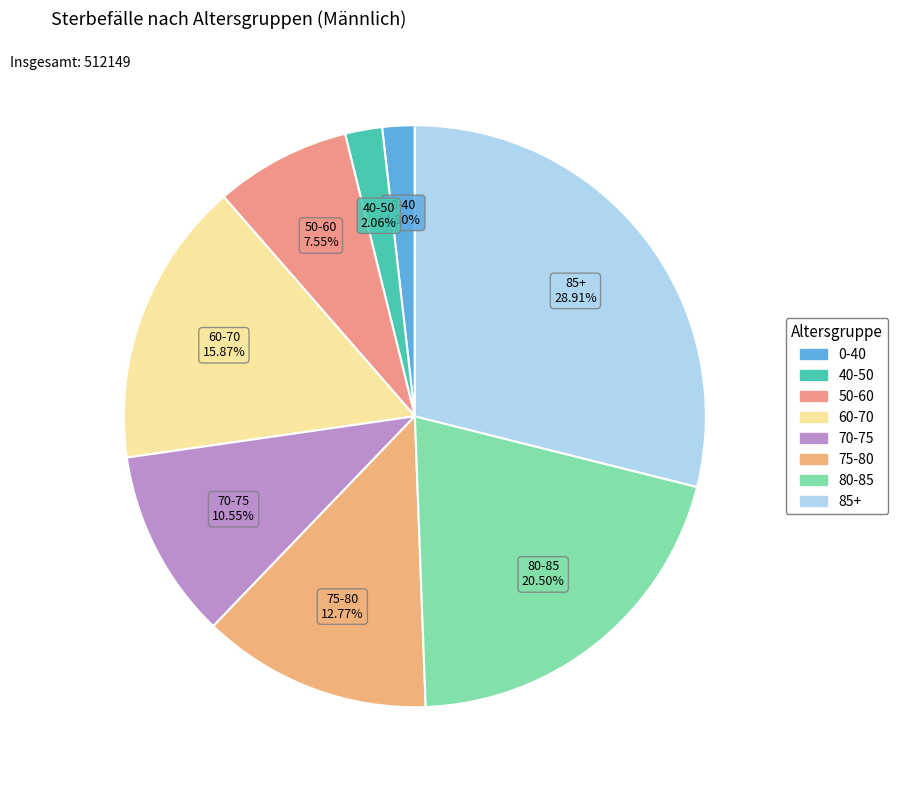

Is there a majority slice in this chart?

No